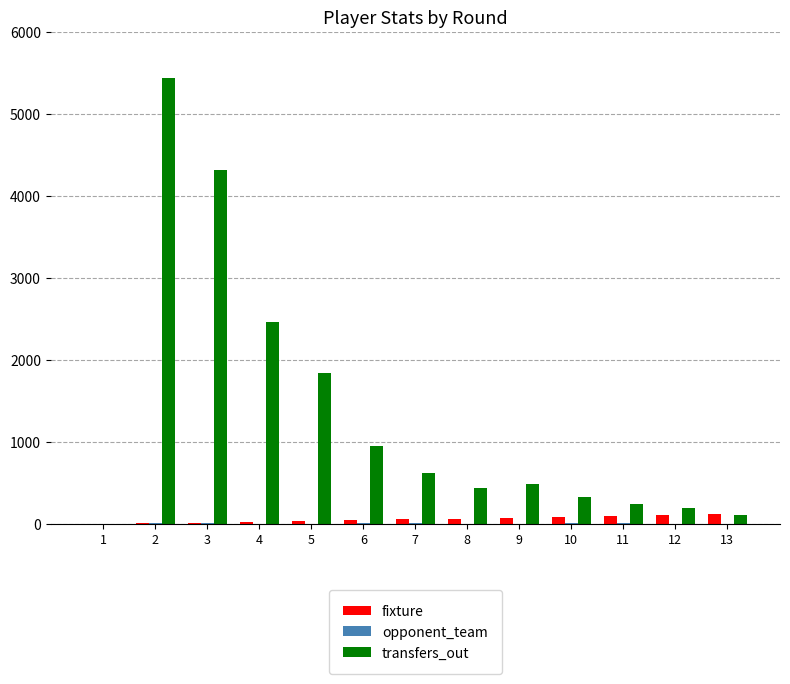

Which series changed the most between 2 and 3?

transfers_out